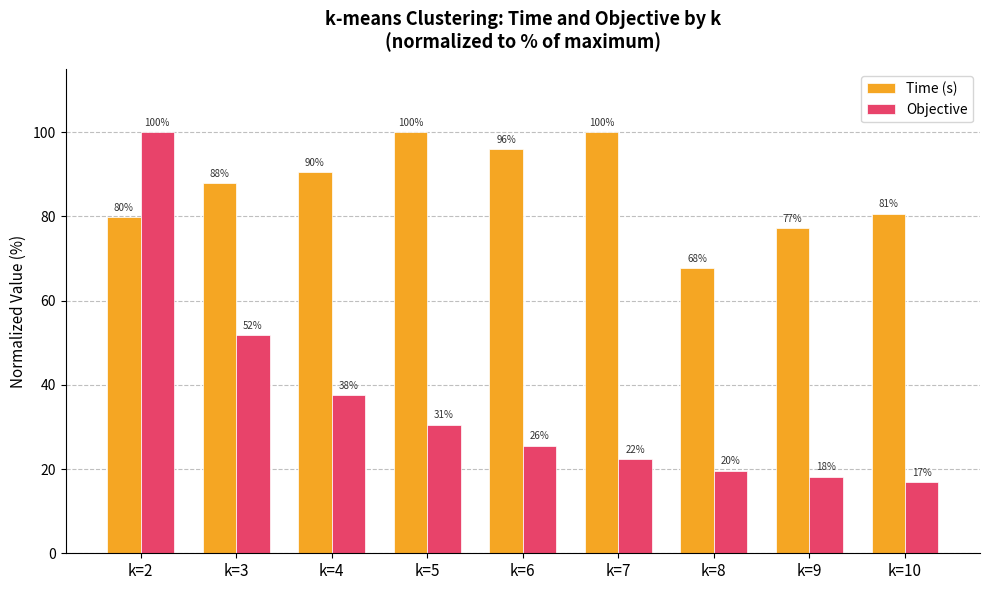

How many data points in Objective are above 25?

5